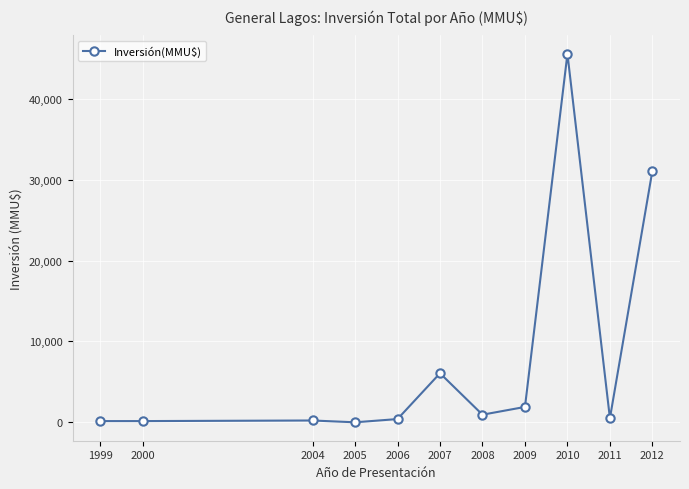

What is the difference between the maximum and minimum values?

45553